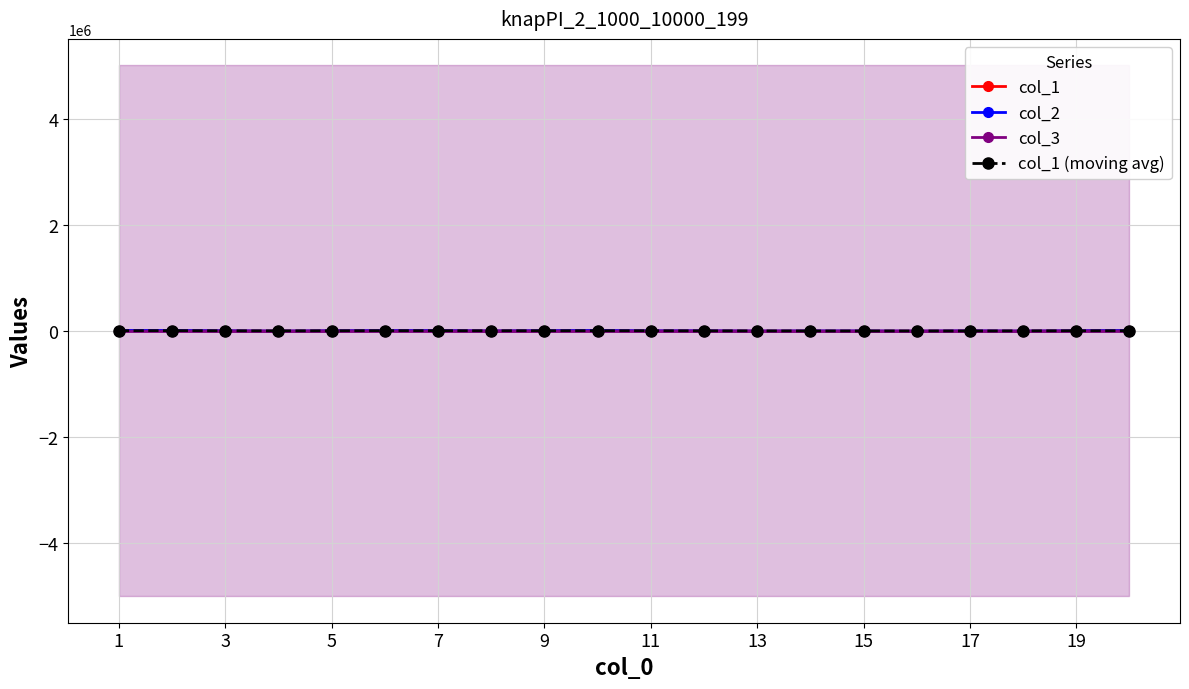

What is the sum of all col_1 (moving avg) values?

91731.3